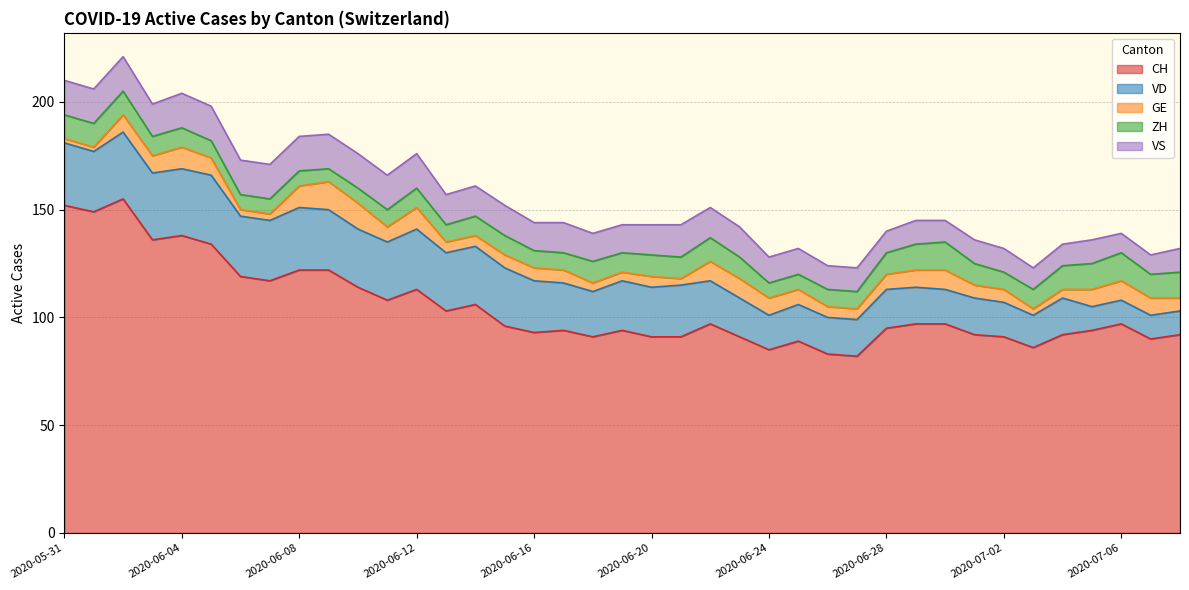

Reading left to right, transcribe all the data shown in this chart.

CH: 152	149	155	136	138	134	119	117	122	122	114	108	113	103	106	96	93	94	91	94	91	91	97	91	85	89	83	82	95	97	97	92	91	86	92	94	97	90	92
VD: 29	28	31	31	31	32	28	28	29	28	27	27	28	27	27	27	24	22	21	23	23	24	20	18	16	17	17	17	18	17	16	17	16	15	17	11	11	11	11
GE: 2	2	8	8	10	8	3	3	10	13	12	7	10	5	5	6	6	6	4	4	5	3	9	9	8	7	5	5	7	8	9	6	6	3	4	8	9	8	6
ZH: 11	11	11	9	9	8	7	7	7	6	7	8	9	8	9	9	8	8	10	9	10	10	11	10	7	7	8	8	10	12	13	10	8	9	11	12	13	11	12
VS: 16	16	16	15	16	16	16	16	16	16	16	16	16	14	14	14	13	14	13	13	14	15	14	14	12	12	11	11	10	11	10	11	11	10	10	11	9	9	11